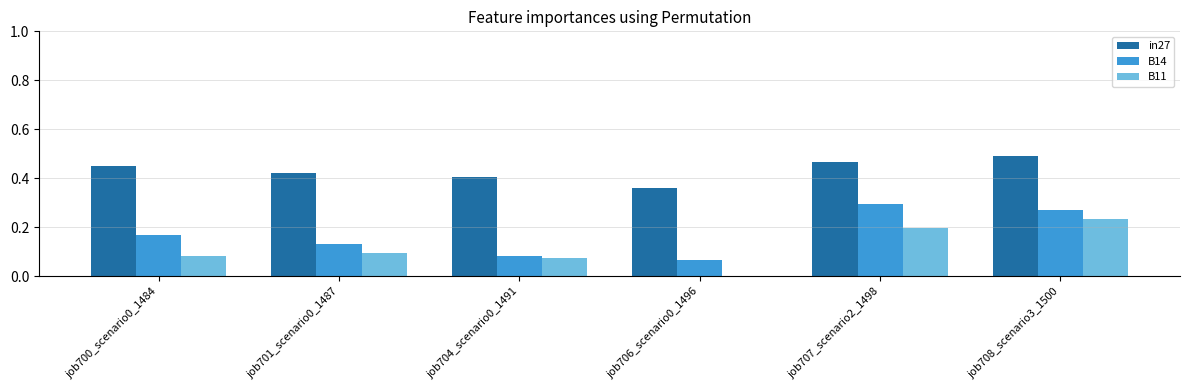

Which category has the highest value in the in27 series?

job708_scenario3_1500